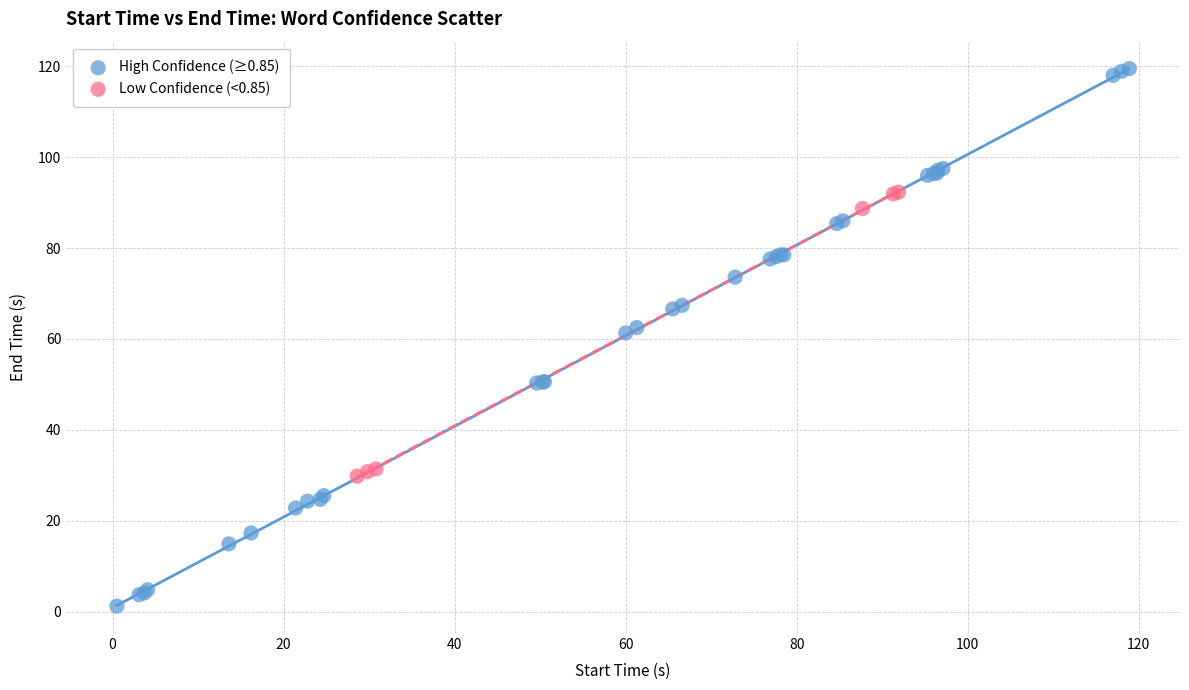

Which series contains the highest Y value?

High Confidence (≥0.85)